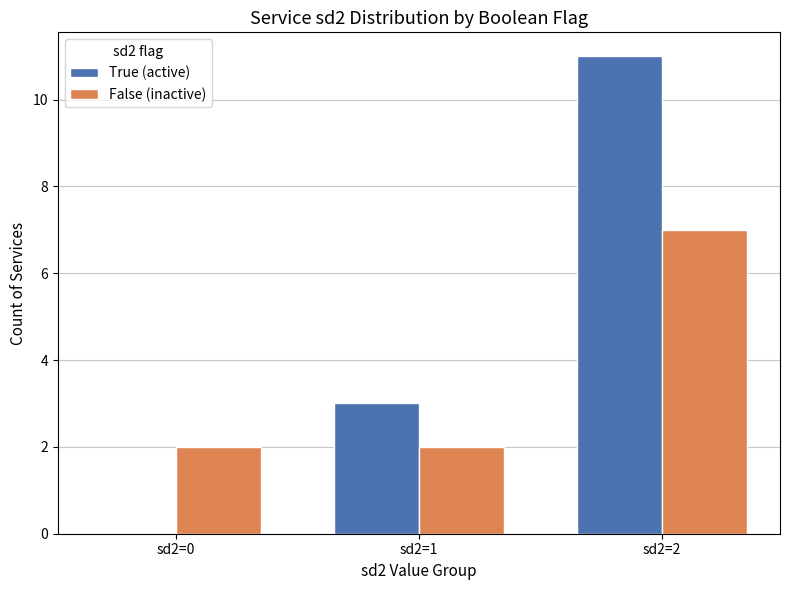

At which label does False (inactive) reach its peak?

sd2=2